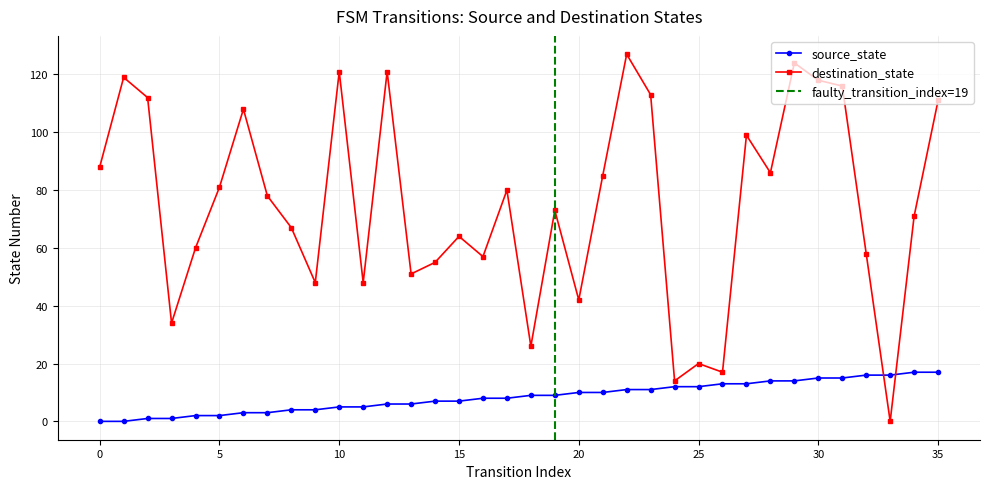

Which series has the largest range (max minus min)?

destination_state